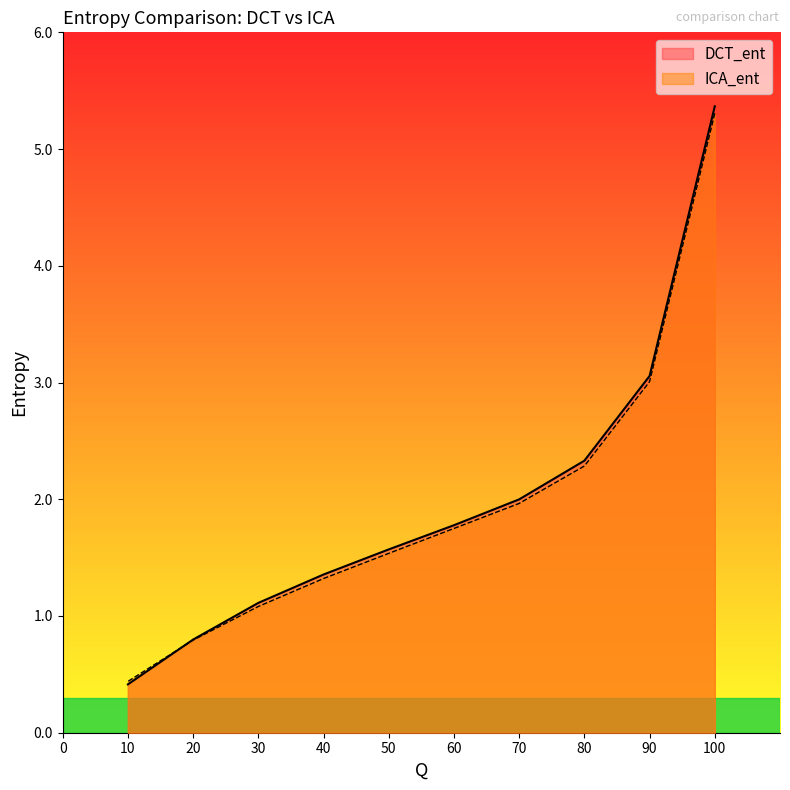

What is the difference between the maximum and minimum values in the DCT_ent series?

5.0